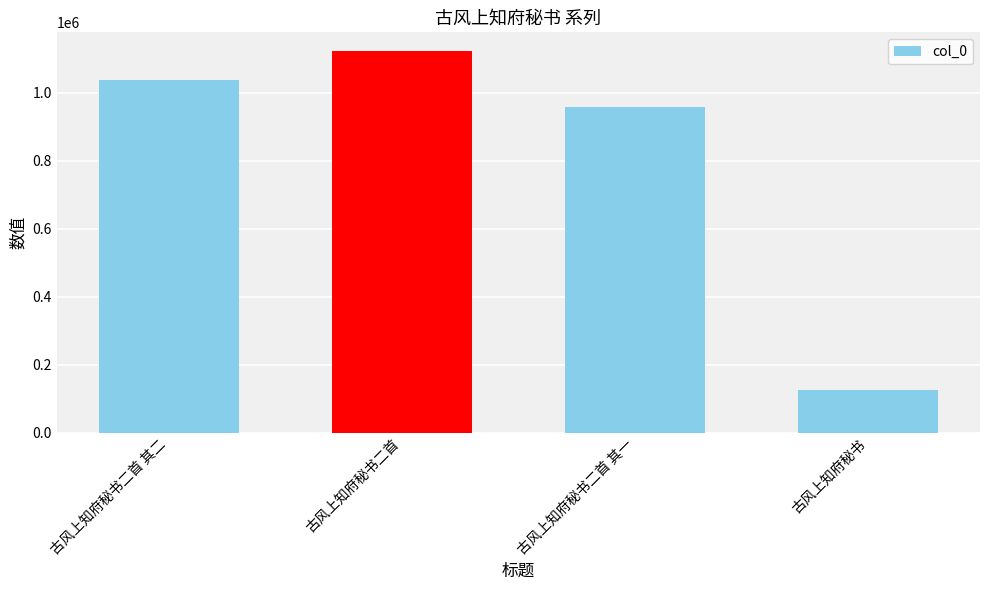

The chart shows a value of 956898 at 古风上知府秘书二首 其一. True or false?

True